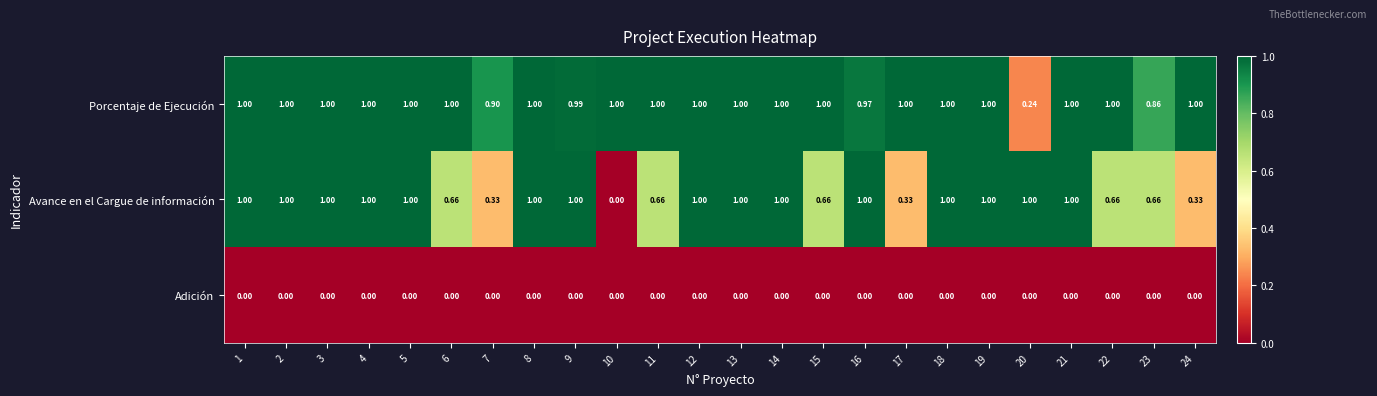

Which series has the largest total across all categories?

Porcentaje de Ejecución